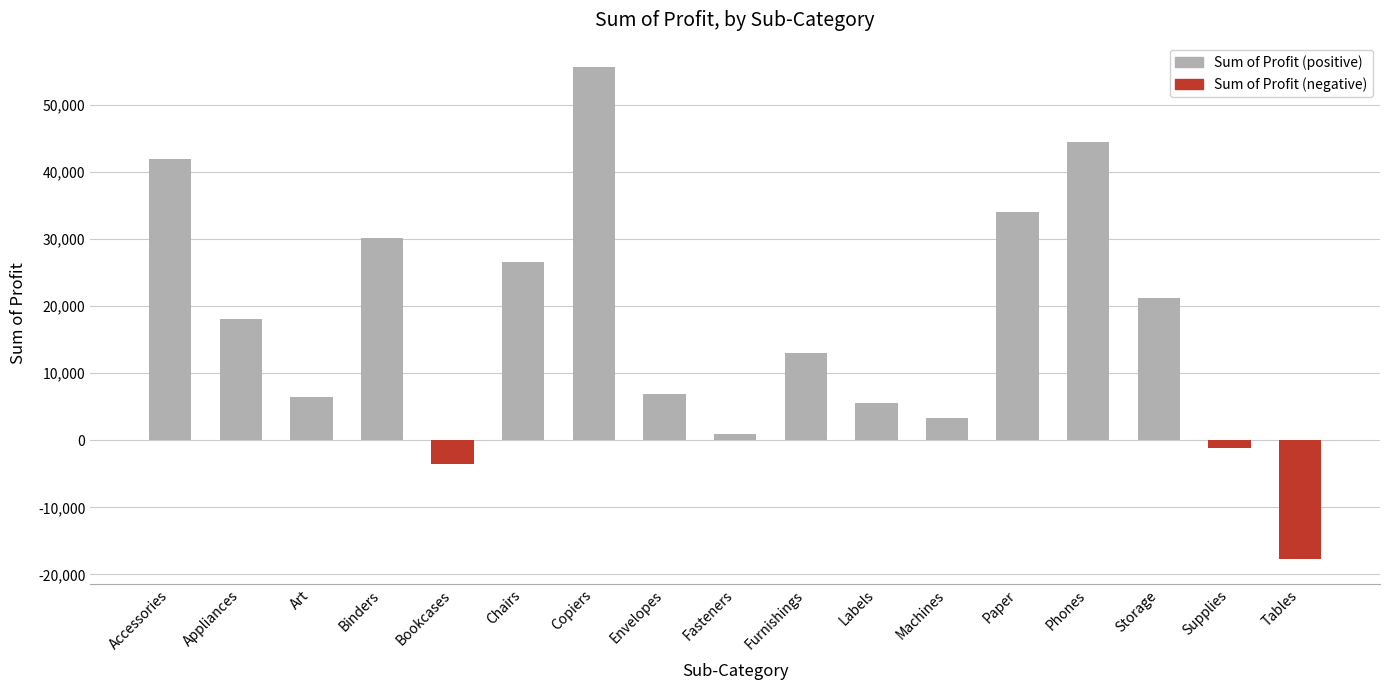

What is the maximum value shown in the chart?

55617.8